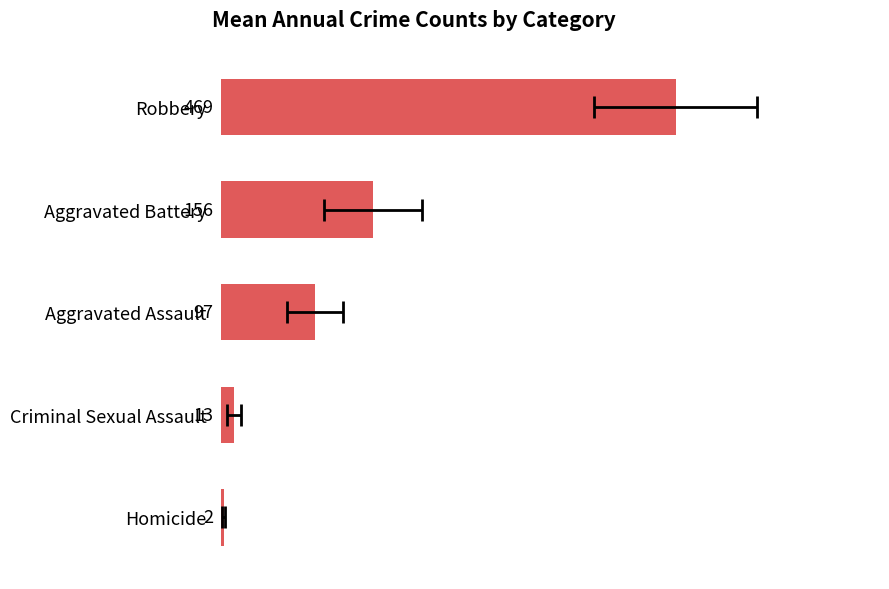

Does the chart contain any negative values?

No